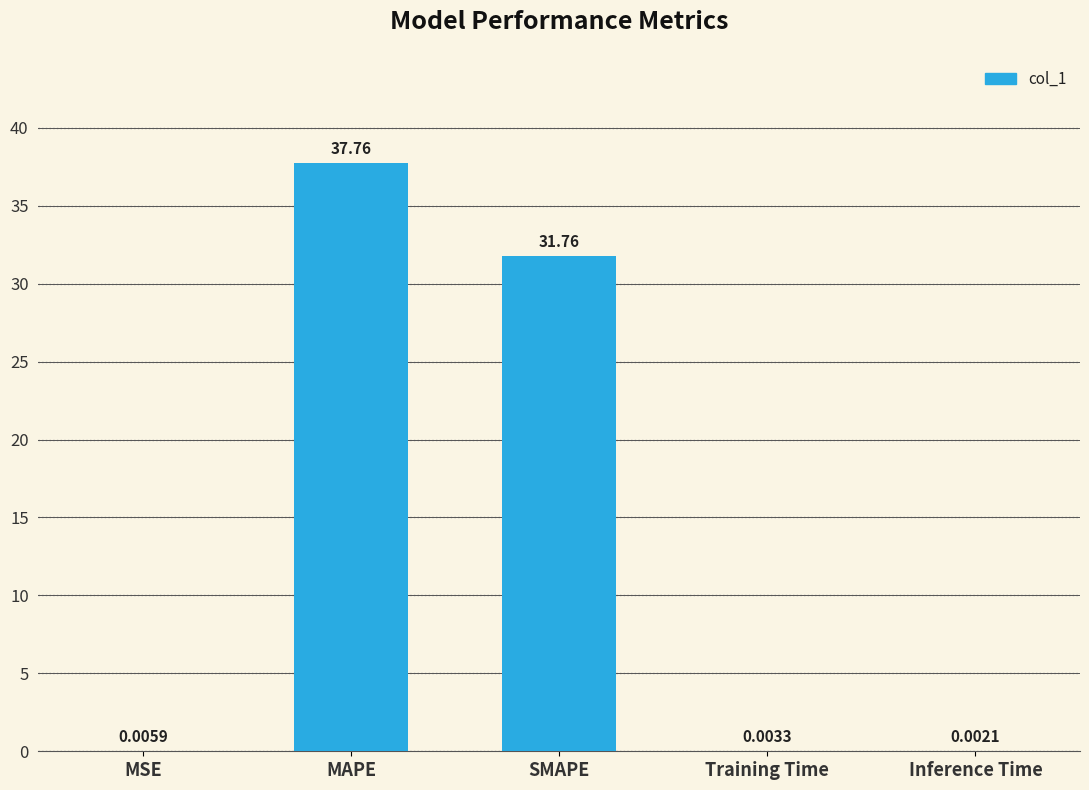

What is the sum of all values?

69.5